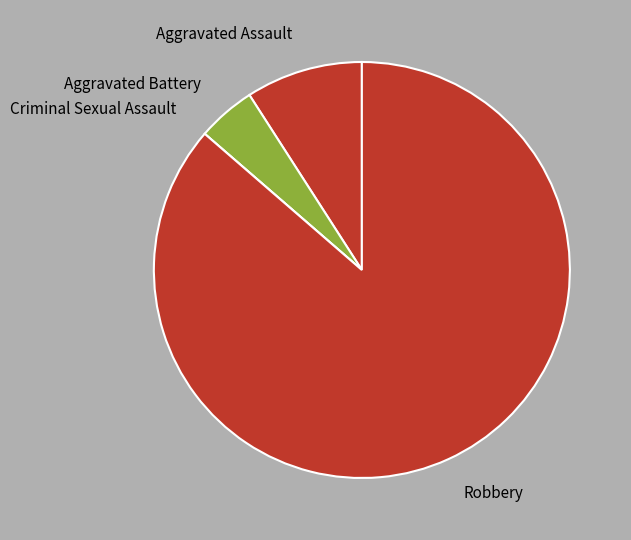

Is Robbery the majority of the pie?

Yes